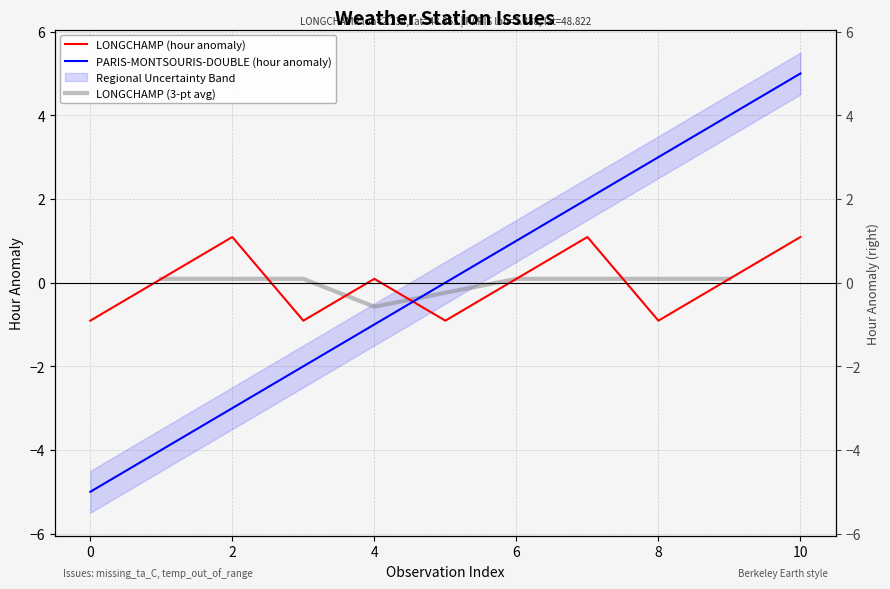

How many lines are shown in the chart?

2